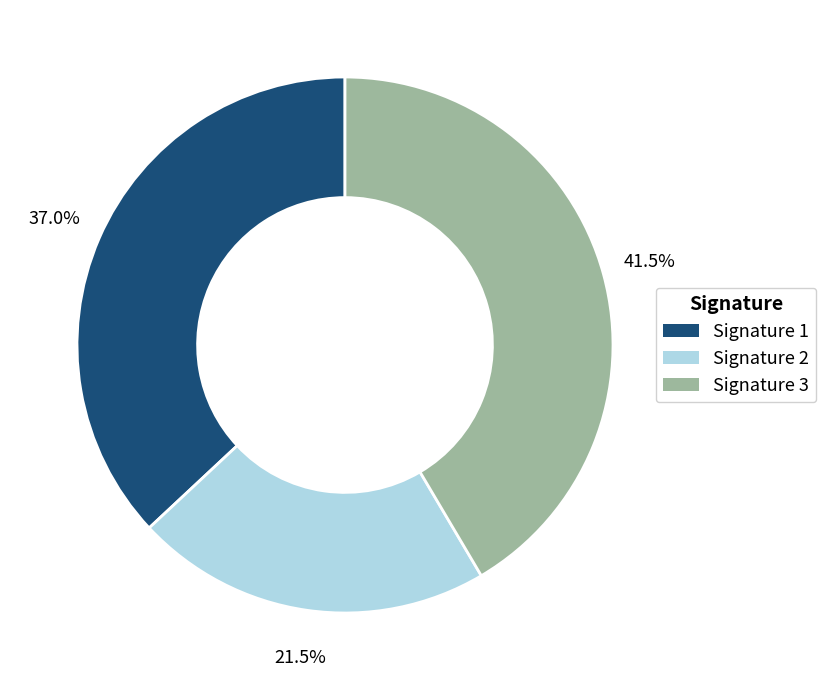

Which slice is the smallest?

Signature 2